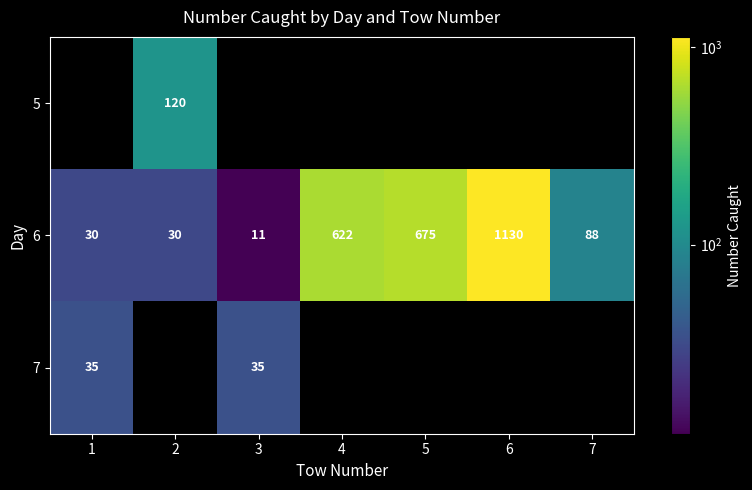

Is it true that 6 equals 118 at 7?

False